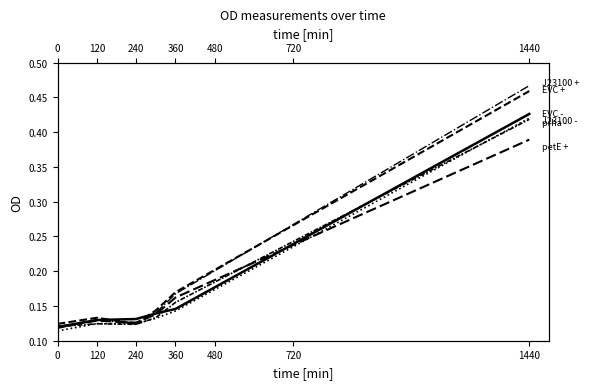

The value of prha - at 1440 is 0.7. True or false?

False